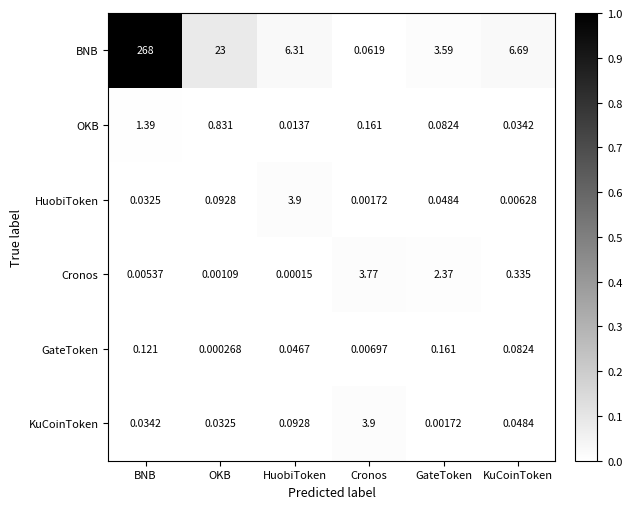

Which series has the largest total across all categories?

BNB